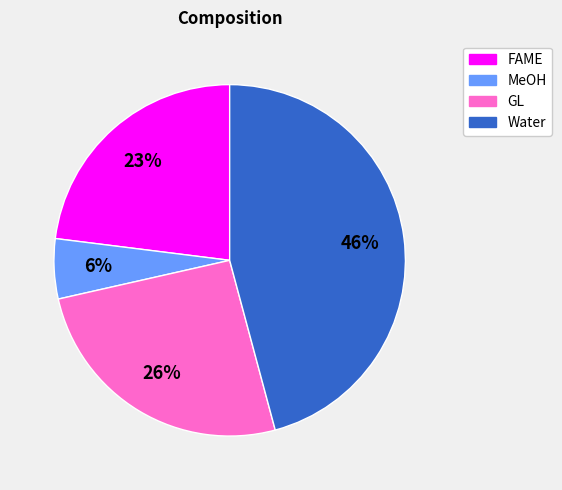

The FAME slice represents 35% of the pie. True or false?

False